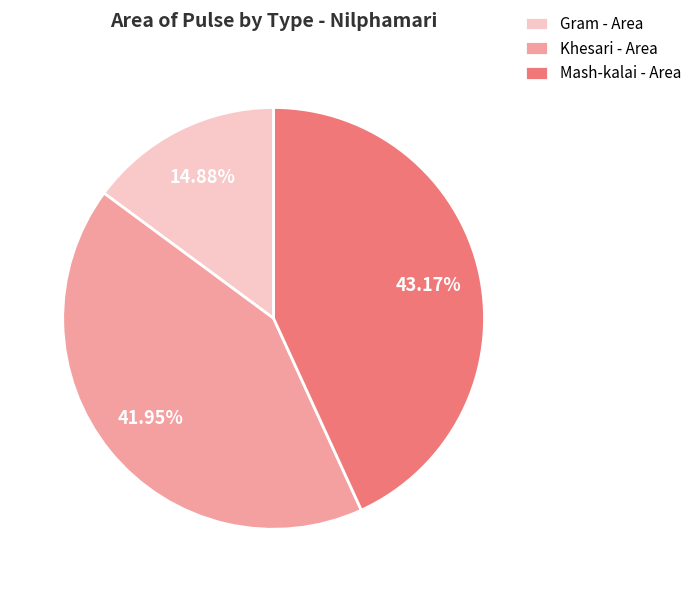

Does Gram - Area account for over 50% of the chart?

No